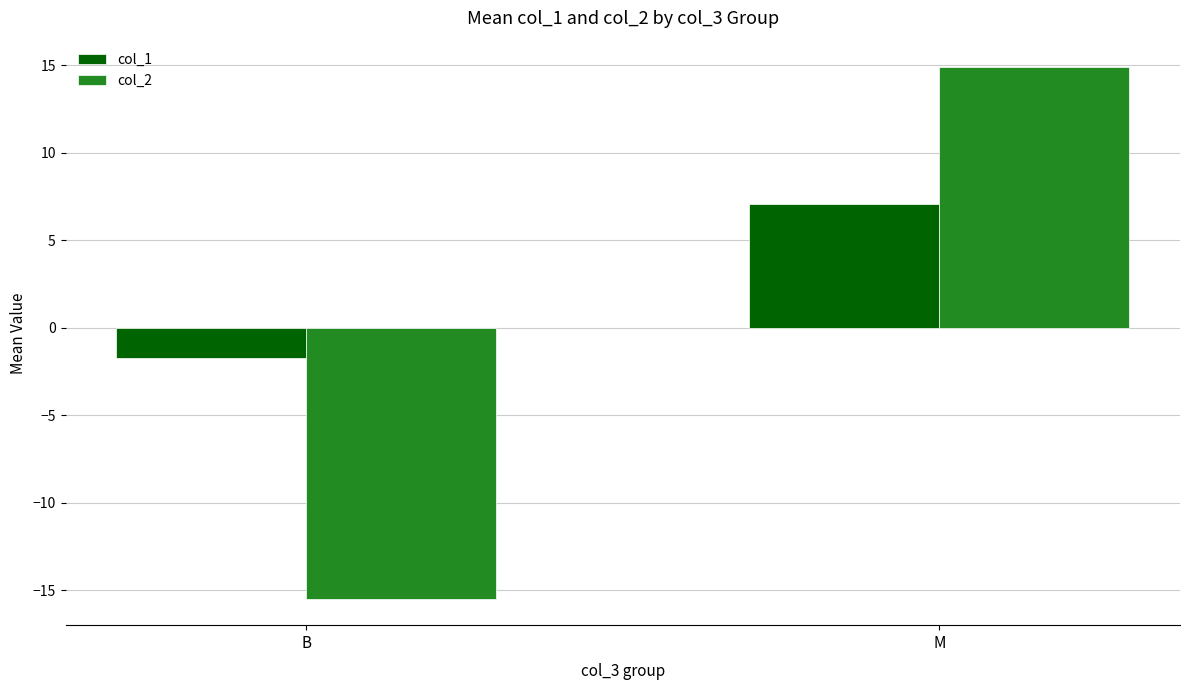

Between B and M, which series saw the biggest shift?

col_2